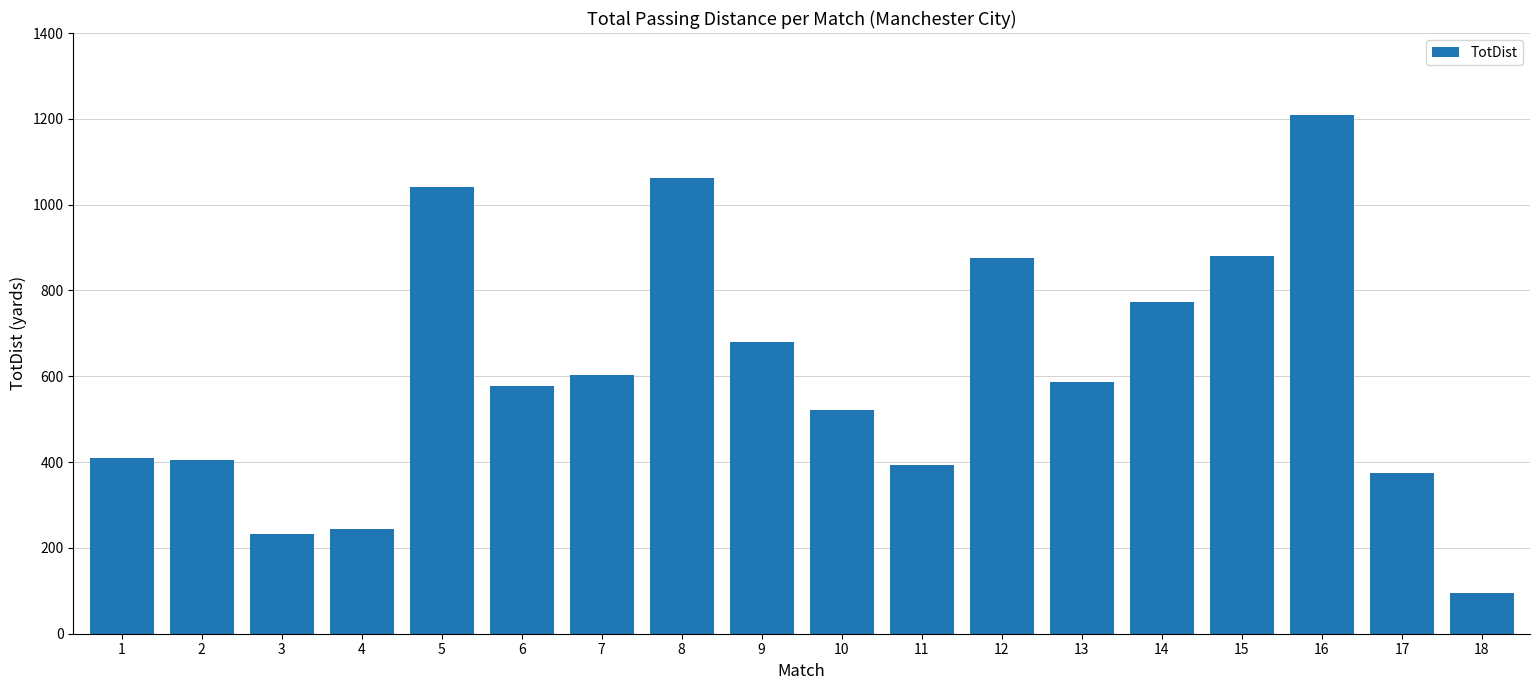

What is the greatest value displayed?

1208